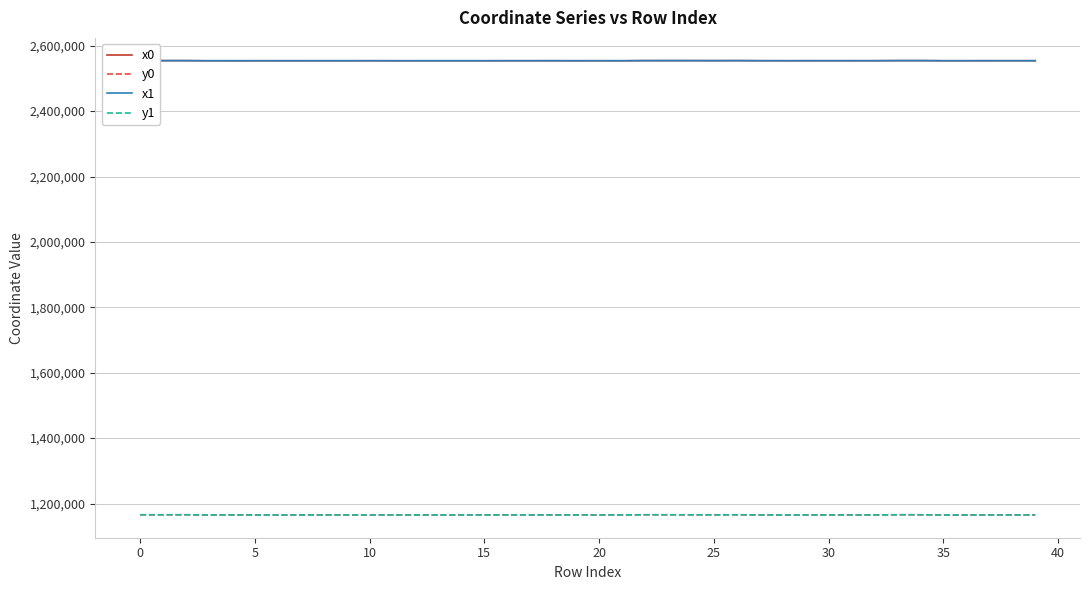

What are all the series names shown in the legend?

x0, y0, x1, y1